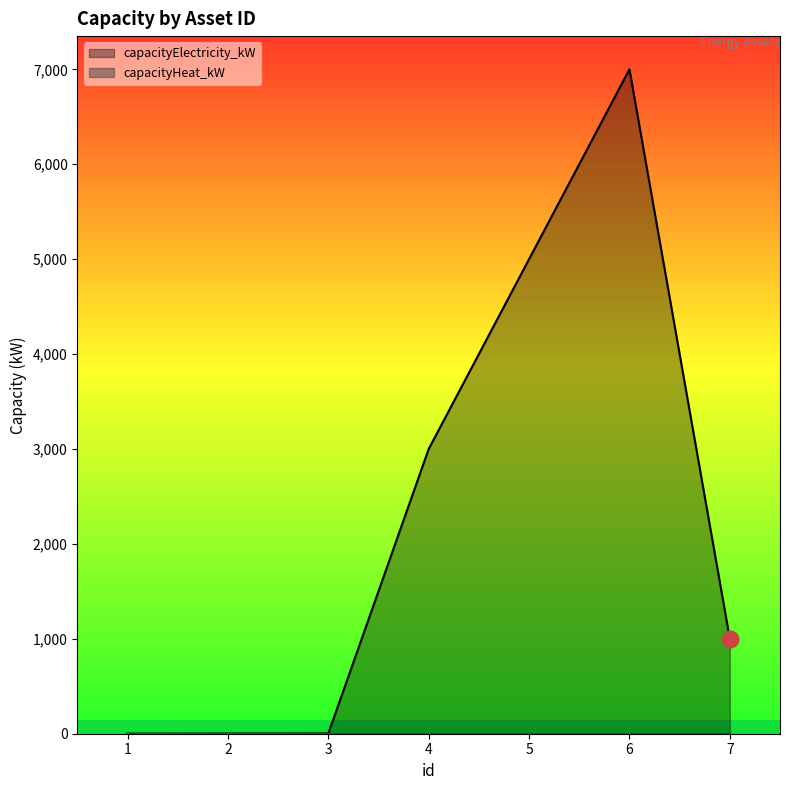

Count the number of data series in this chart.

2